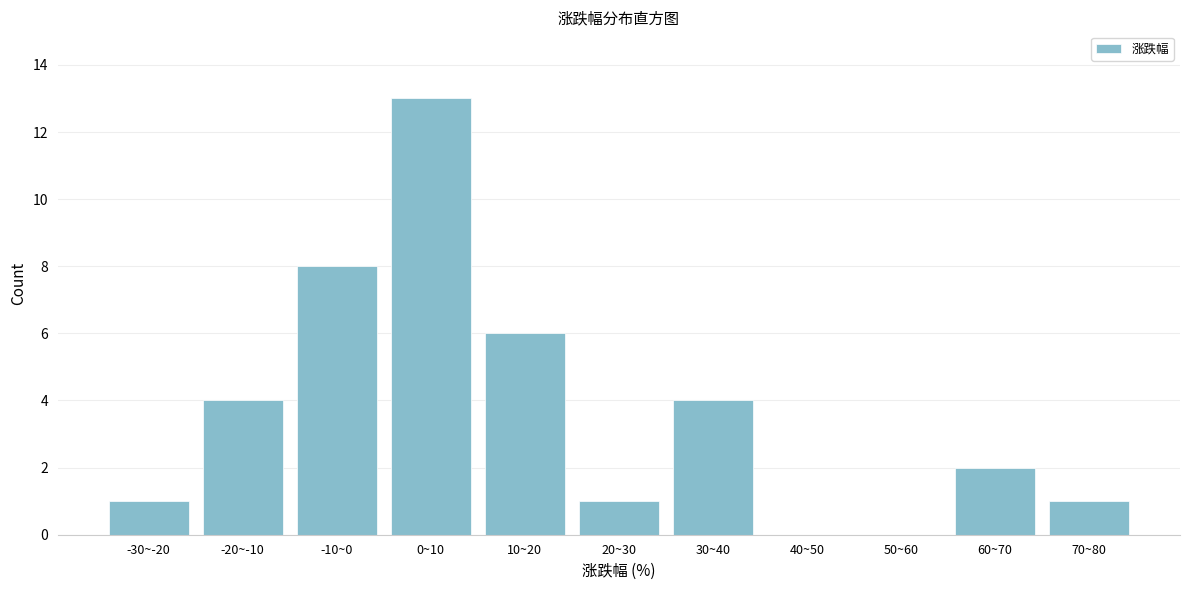

Reading right to left, what are all the values shown in this chart?

70~80=1	60~70=2	50~60=0	40~50=0	30~40=4	20~30=1	10~20=6	0~10=13	-10~0=8	-20~-10=4	-30~-20=1